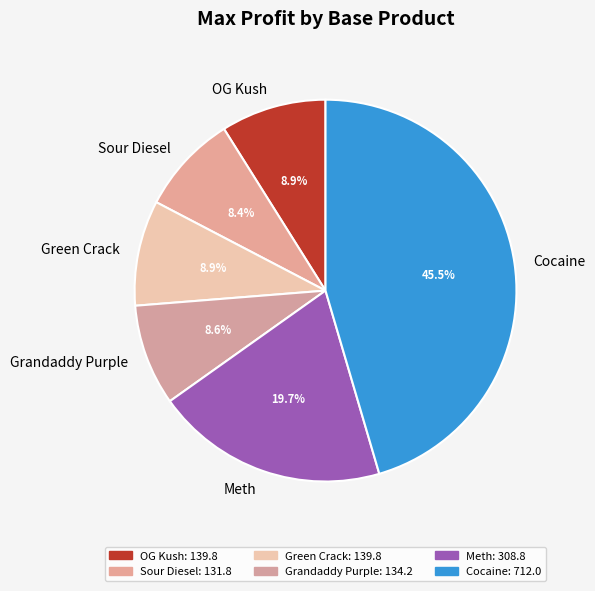

What is the largest slice in the pie chart?

Cocaine